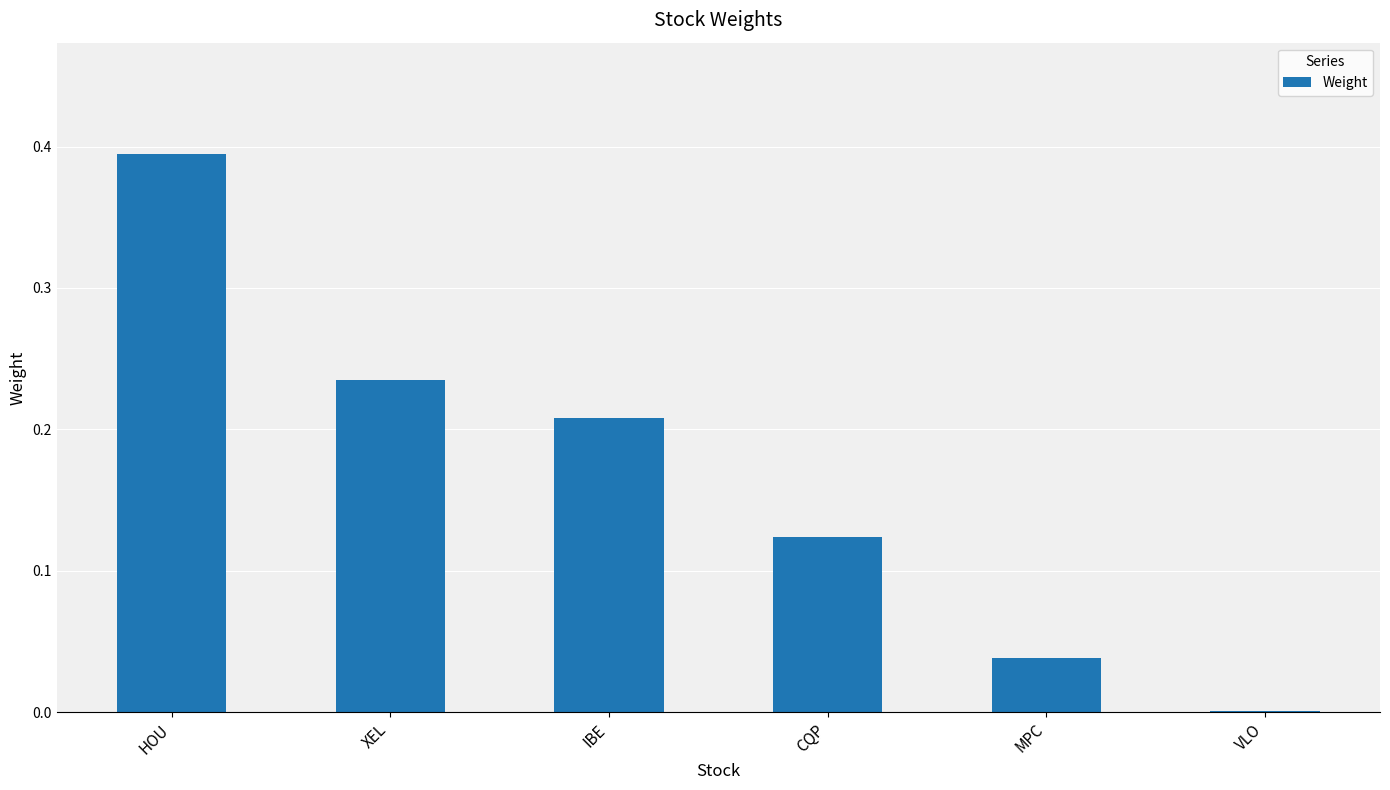

Between MPC and VLO, which is larger?

MPC